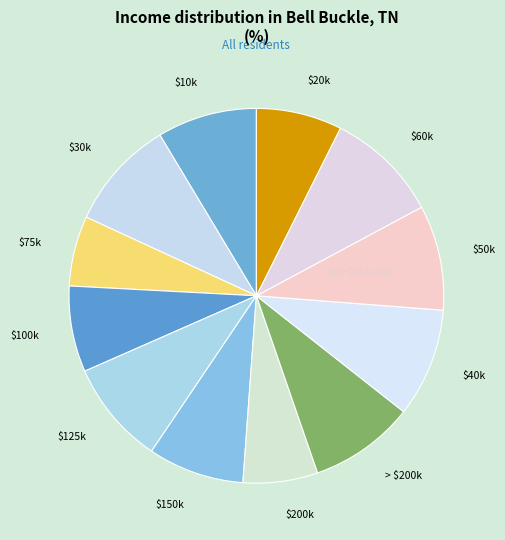

Does any single category account for the majority?

No